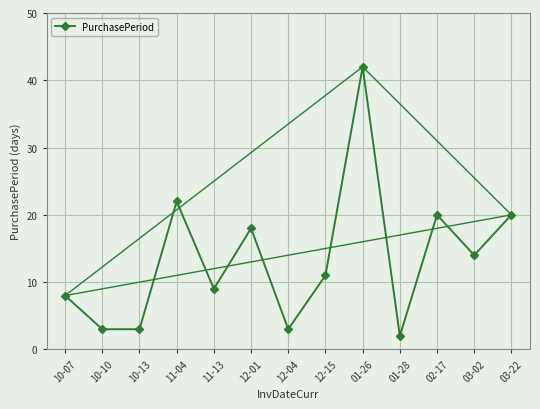

Reading left to right, extract all data points from this chart.

10-07=8	10-10=3	10-13=3	11-04=22	11-13=9	12-01=18	12-04=3	12-15=11	01-26=42	01-28=2	02-17=20	03-02=14	03-22=20